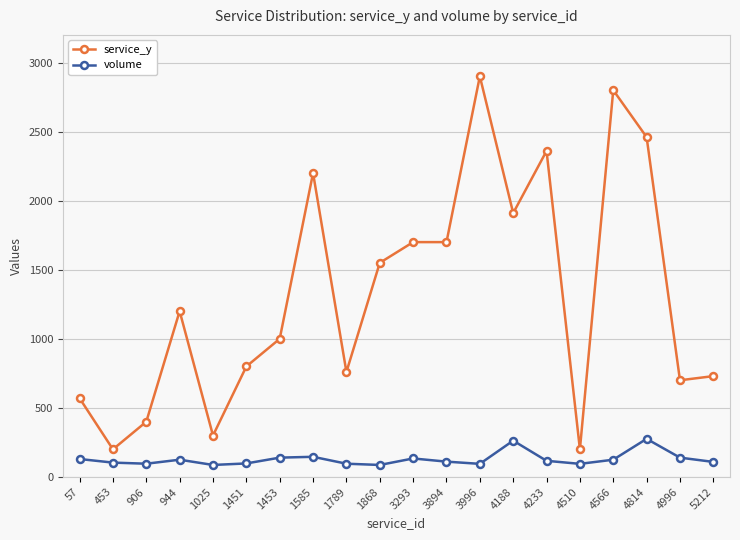

At how many categories does at least one series exceed 1113?

10